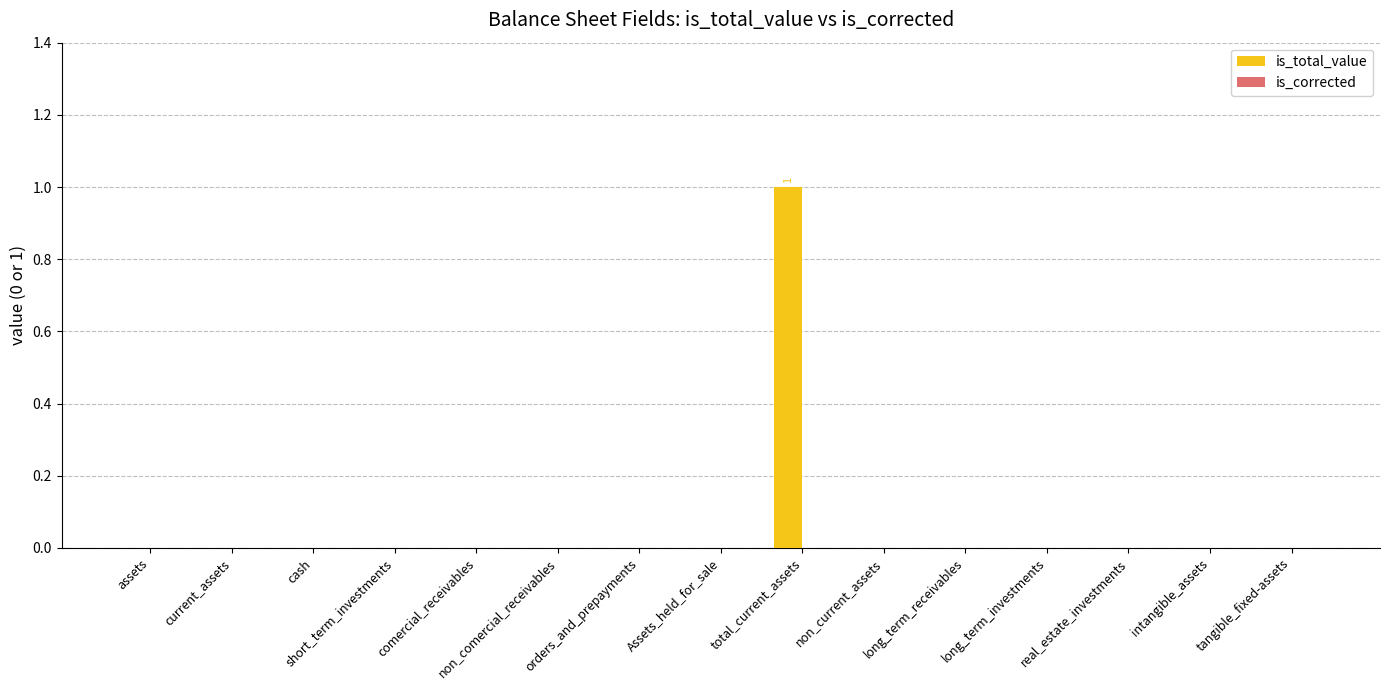

At which category does the chart reach its peak across all series?

total_current_assets